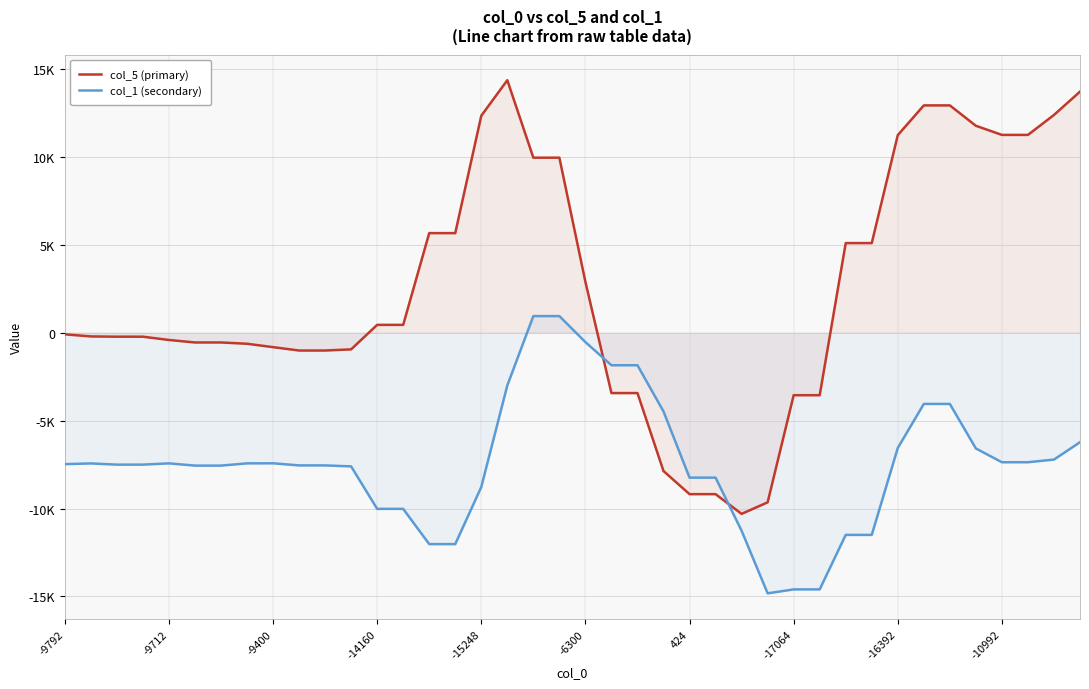

Between -6300 and -17064, which is larger?

-6300